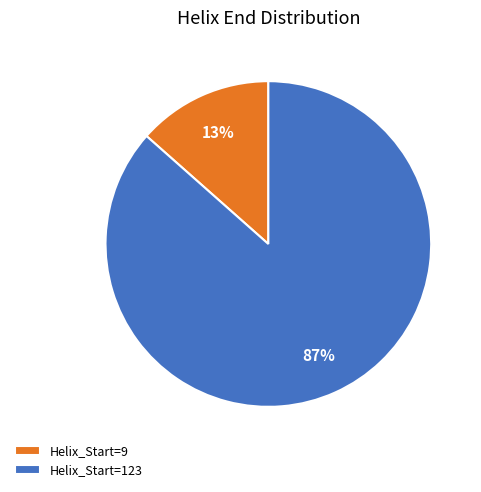

How many segments does this pie chart have?

2